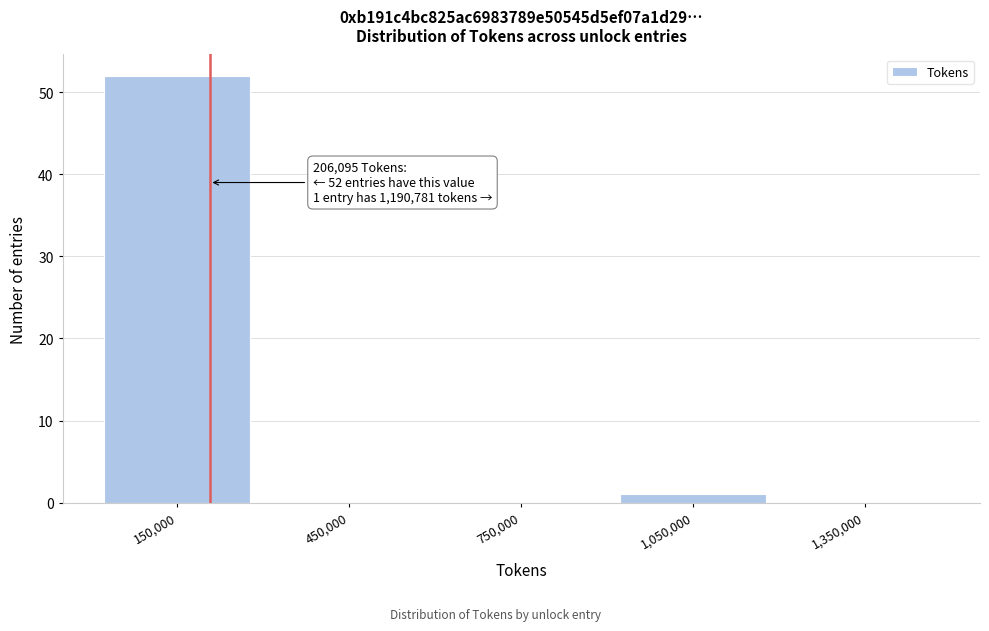

Over which range of the x-axis is the bar tallest?

0 to 300000